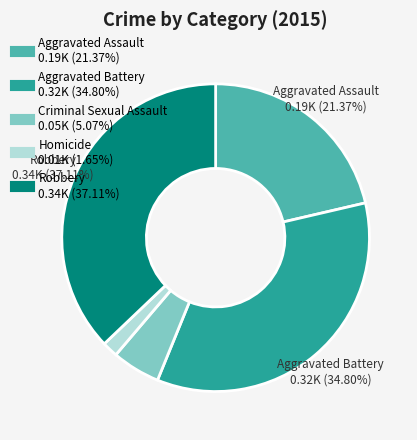

Approximately how many times larger is the value at Aggravated Assault compared to Criminal Sexual Assault?

4.2